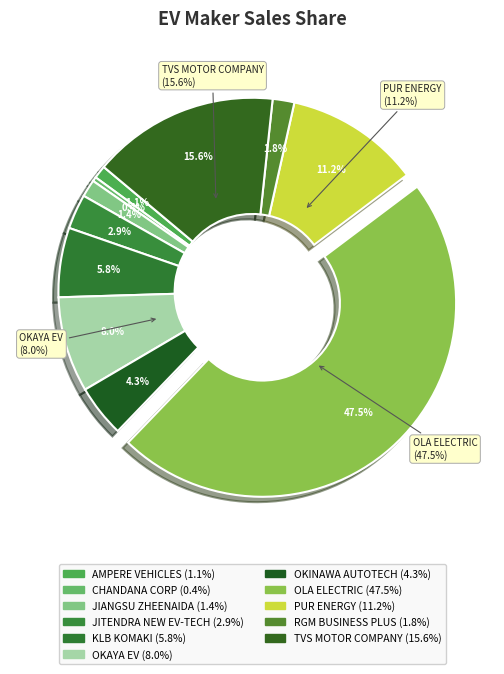

What percentage is NOT represented by TVS MOTOR COMPANY LTD?

84.4%